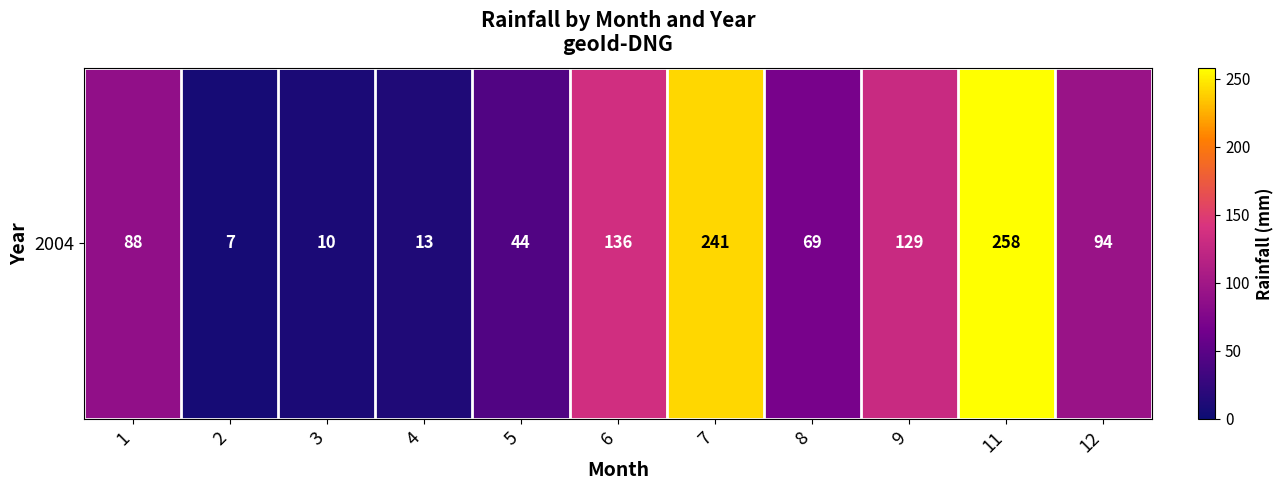

Which category has the lowest value across all series?

2